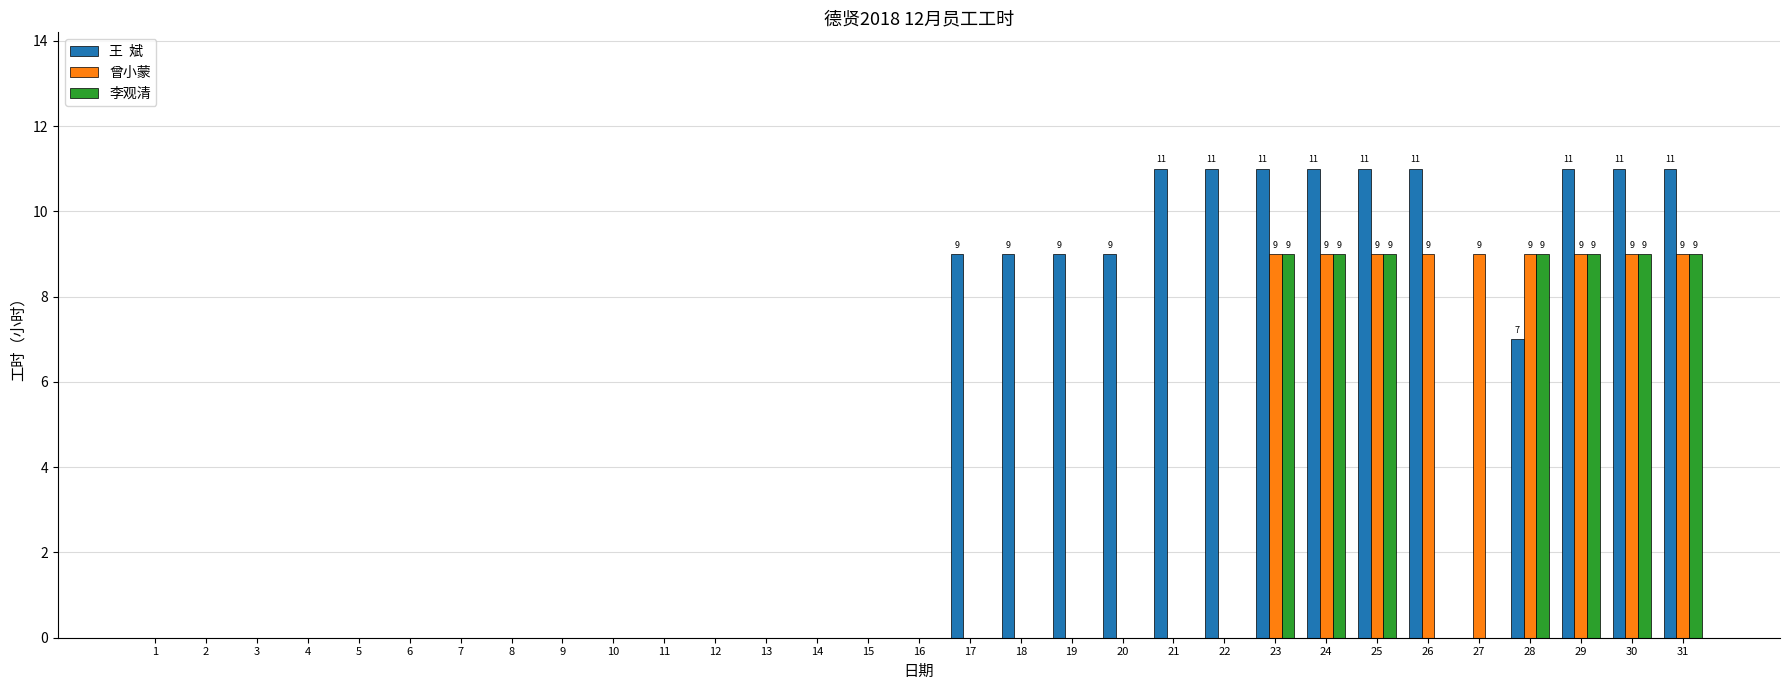

Count the number of data series in this chart.

3